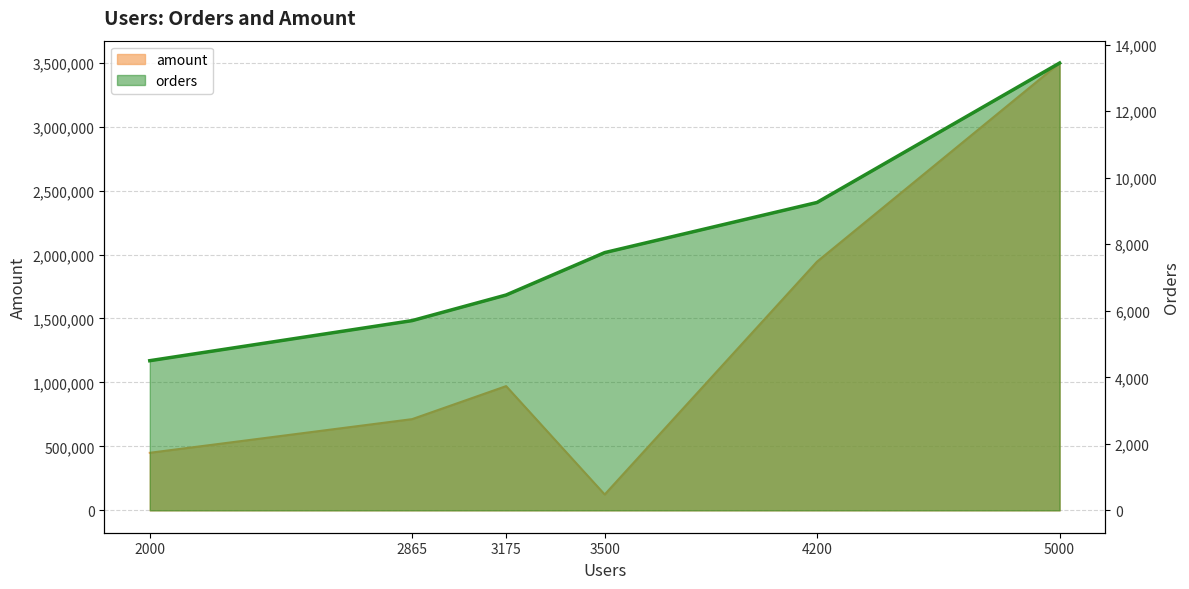

Reading left to right, extract all data points from this chart.

orders: 2000=4500	2865=5705	3175=6475	3500=7750	4200=9257	5000=13450
amount: 2000=450000	2865=713125	3175=971250	3500=124000	4200=1943970	5000=3497000